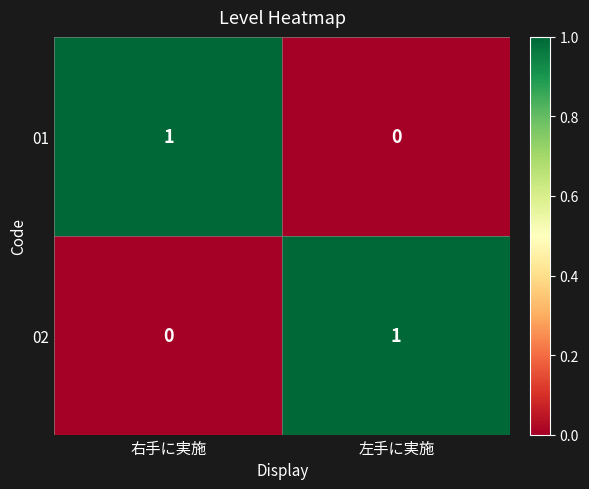

Reading right to left, what are all the values shown in this chart?

01: 0	1
02: 1	0